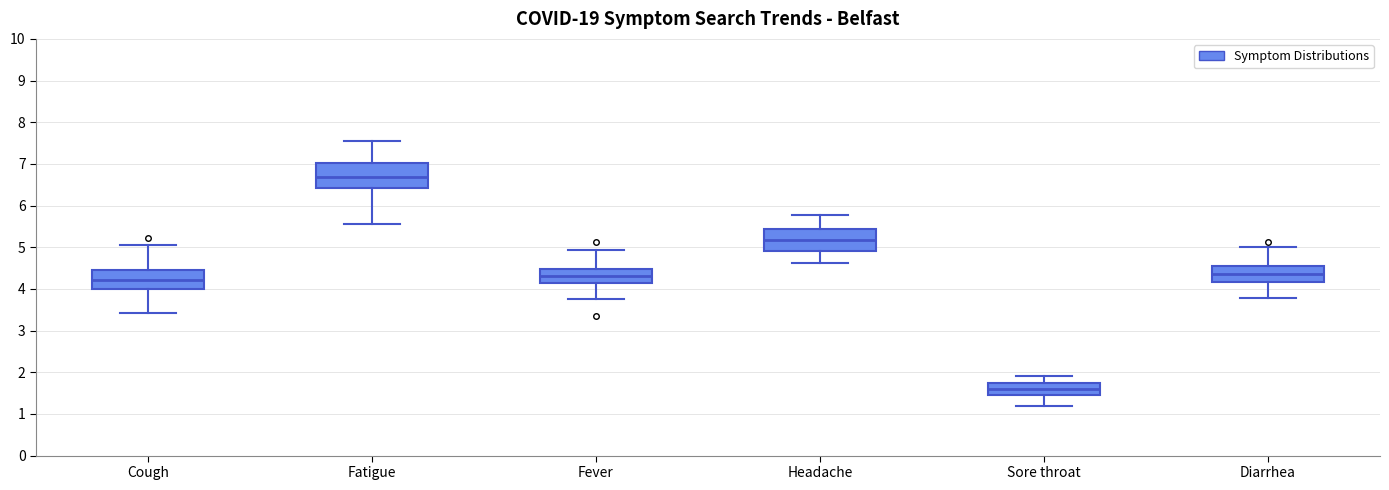

Which box has the highest median line?

Fatigue